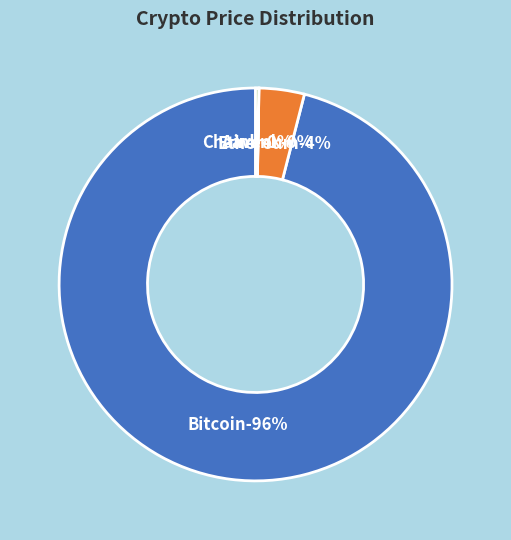

Count the number of slices in the pie.

4